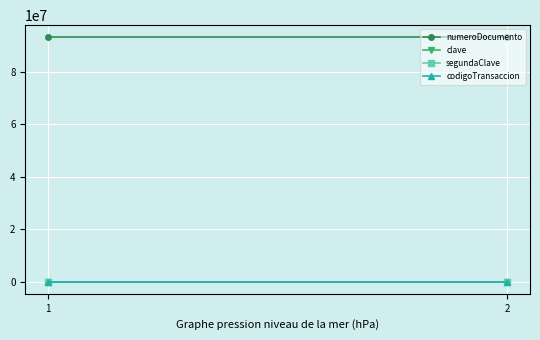

Which series has the largest total across all categories?

numeroDocumento